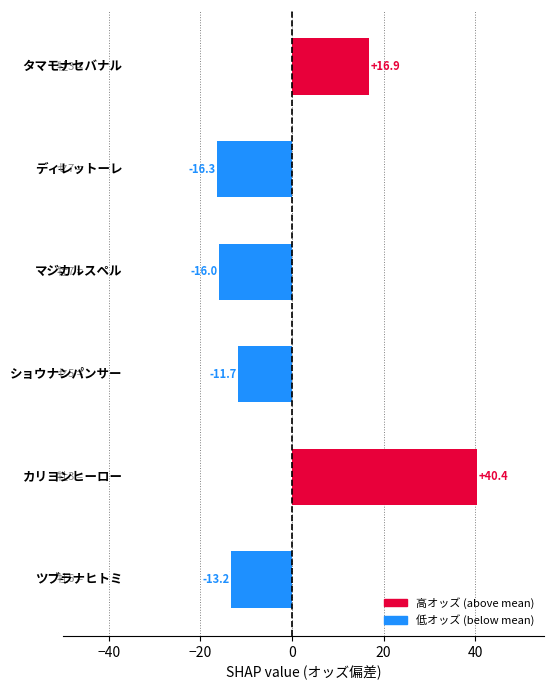

How many negative values are there?

4